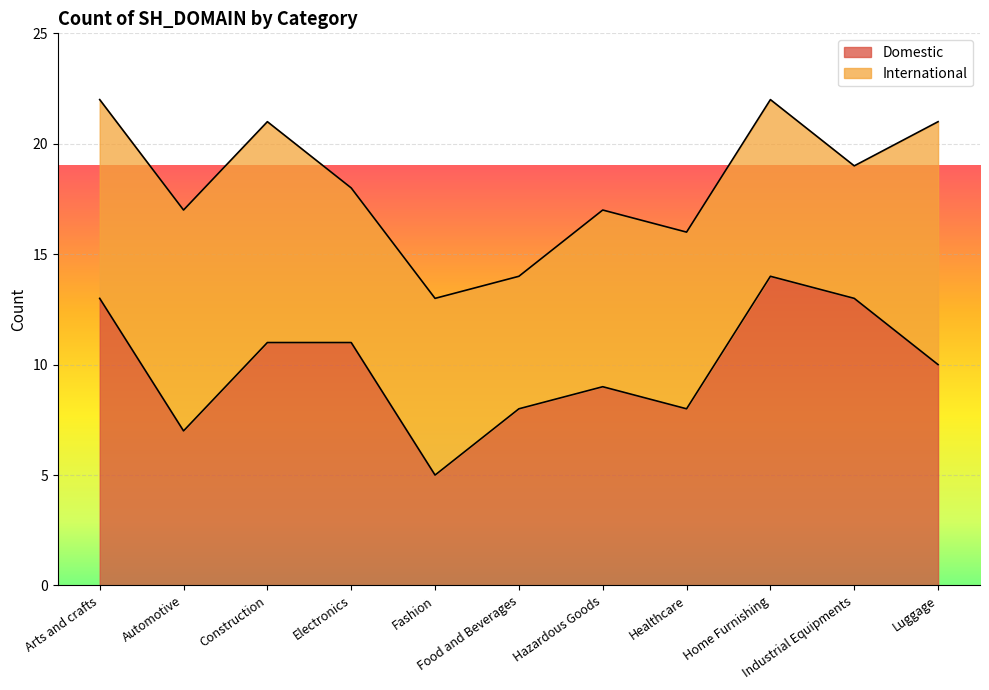

How many interior local peaks (higher than both neighbors) does the data have?

2